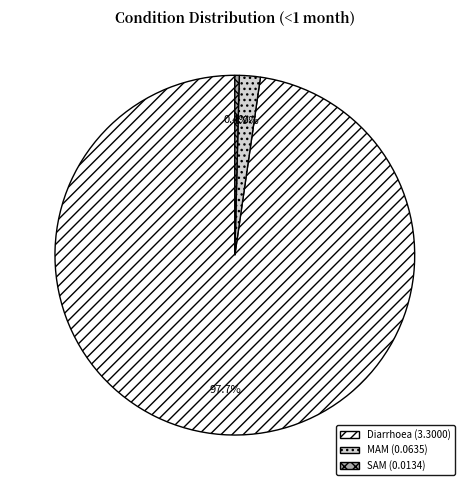

Rank the categories by value from highest to lowest.

Diarrhoea, MAM, SAM